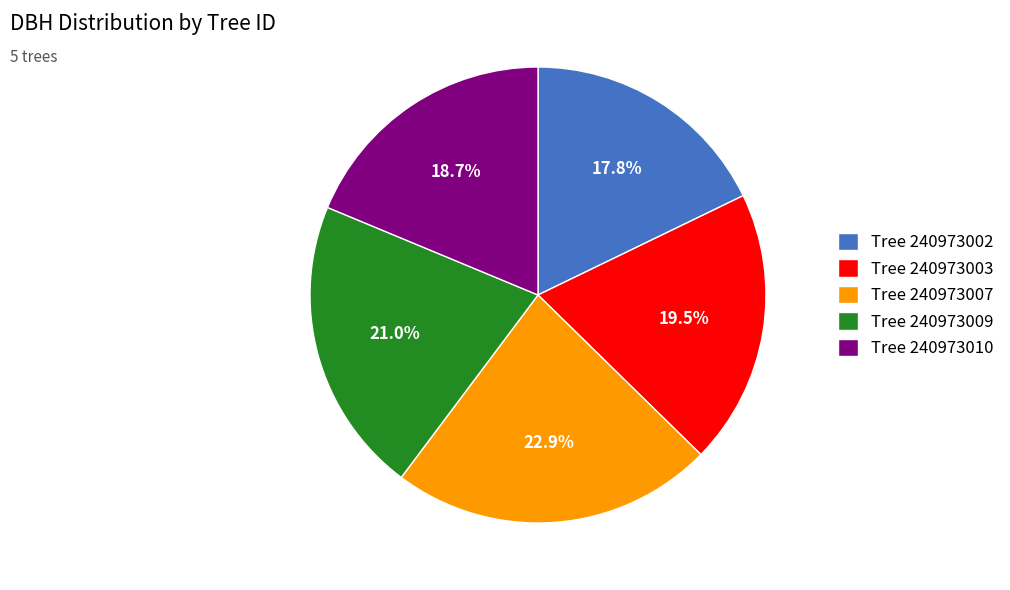

Is the sum of Tree 240973009 and Tree 240973003 greater than half?

No